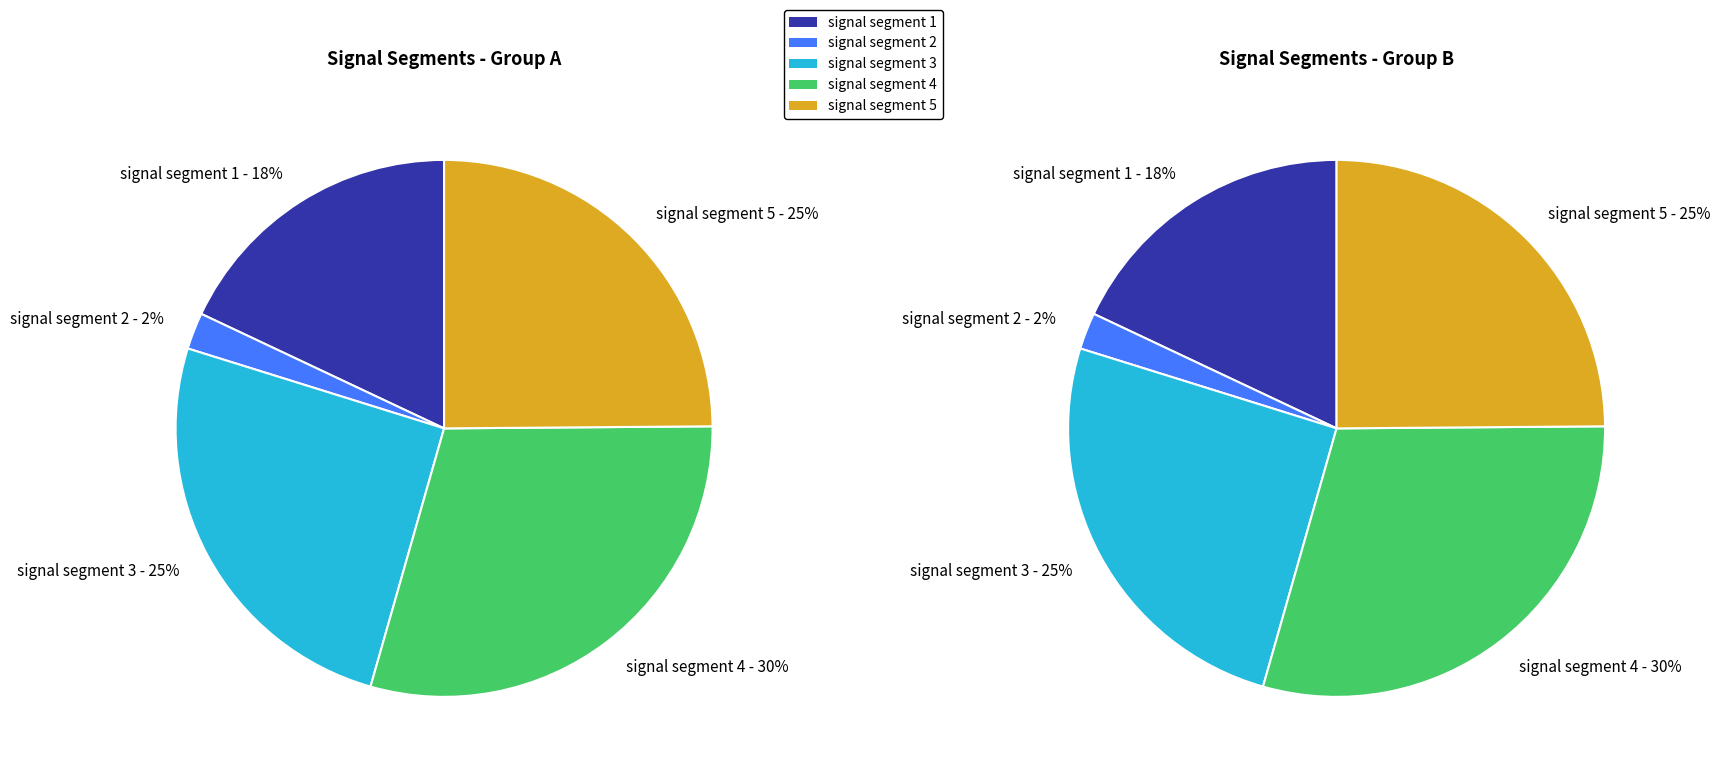

What percentage is the signal segment 3 slice, to the nearest percent?

25%